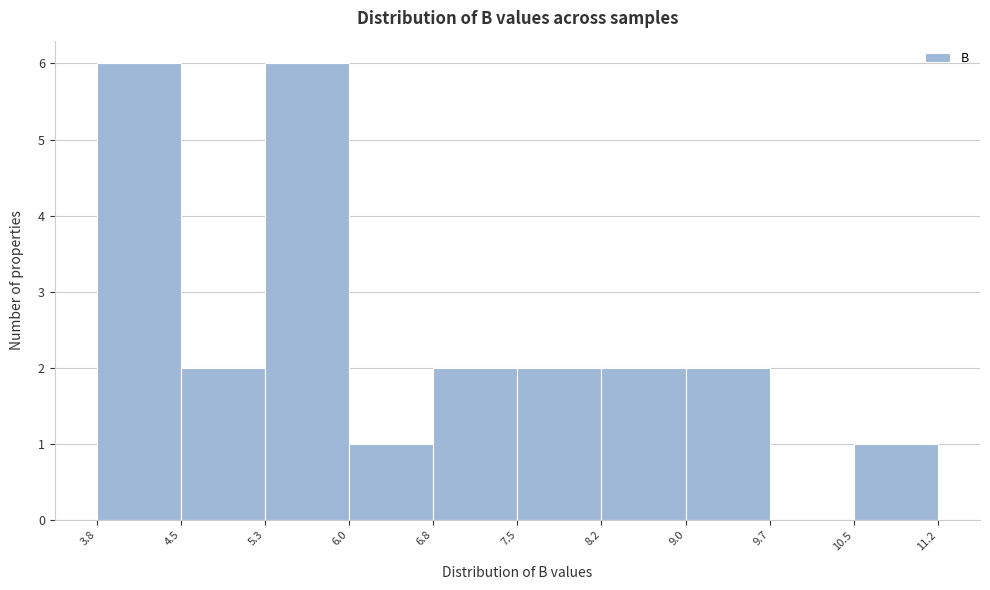

Reading left to right, list every bar in this chart as the range it spans on the x-axis followed by its height. The values are not printed on the chart, so give them approximately, as read against the axis.

3.8 to 4.5: 6
4.5 to 5.3: 2
5.3 to 6.0: 6
6.0 to 6.8: 1
6.8 to 7.5: 2
7.5 to 8.2: 2
8.2 to 9.0: 2
9.0 to 9.7: 2
9.7 to 10.5: 0
10.5 to 11.2: 1